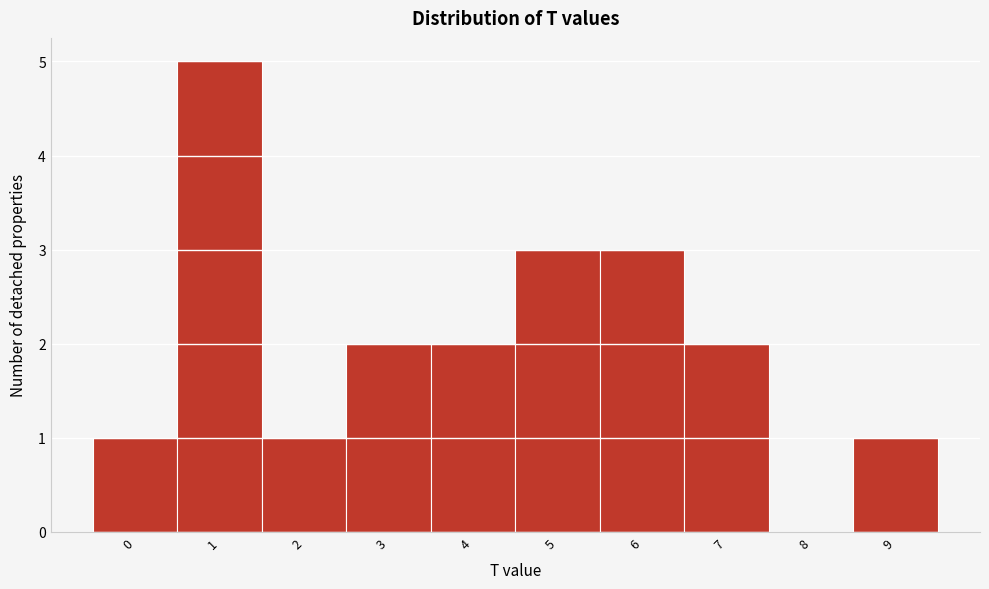

Reading left to right, what are all the values shown in this chart?

0=1	1=5	2=1	3=2	4=2	5=3	6=3	7=2	8=0	9=1